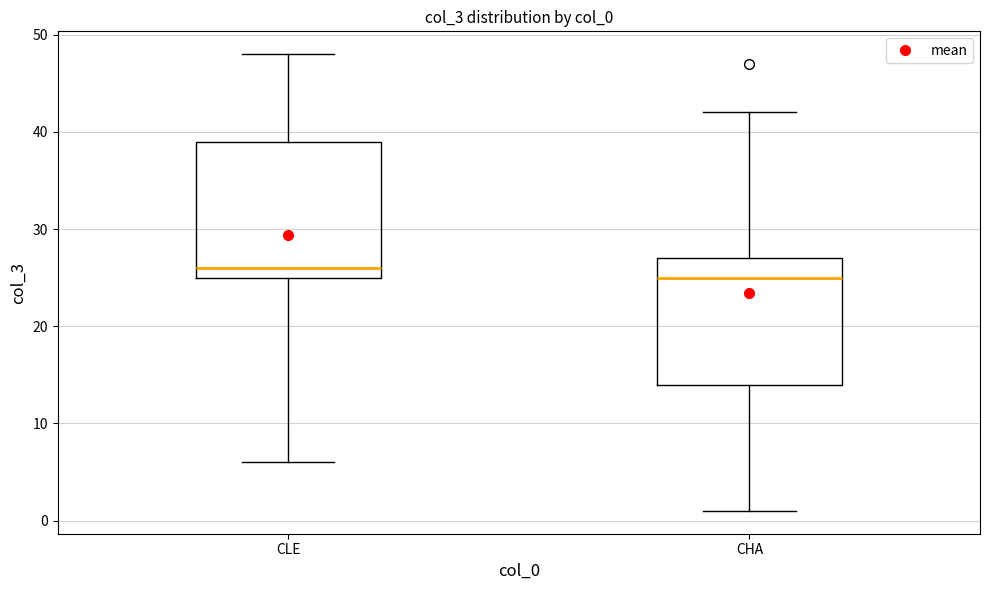

Comparing the boxes themselves (not the whiskers), which one is the tallest?

CLE